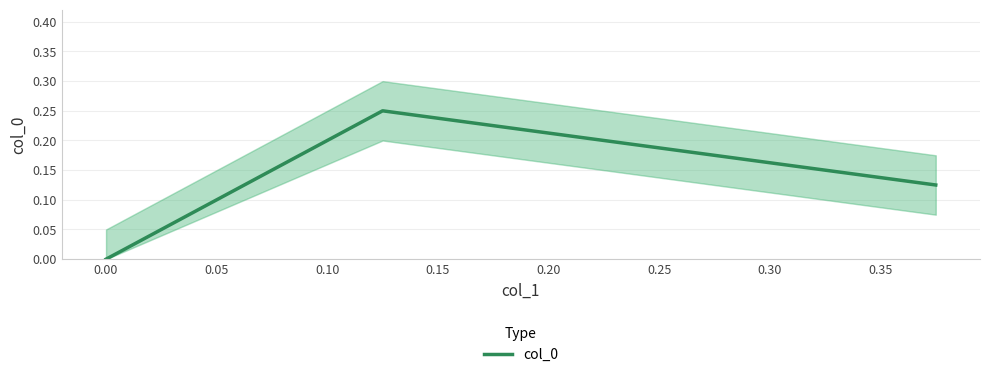

How many values are between 0 and 1?

3